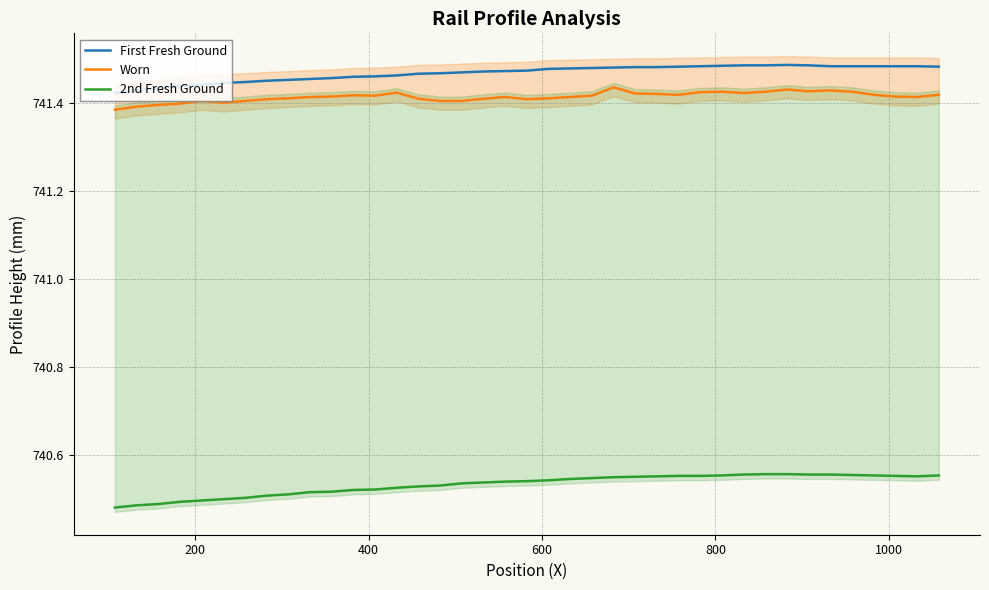

How many categories are shown in the chart?

39